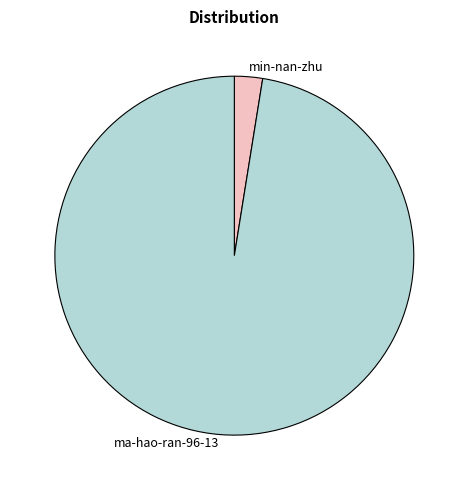

Count the number of slices in the pie.

2